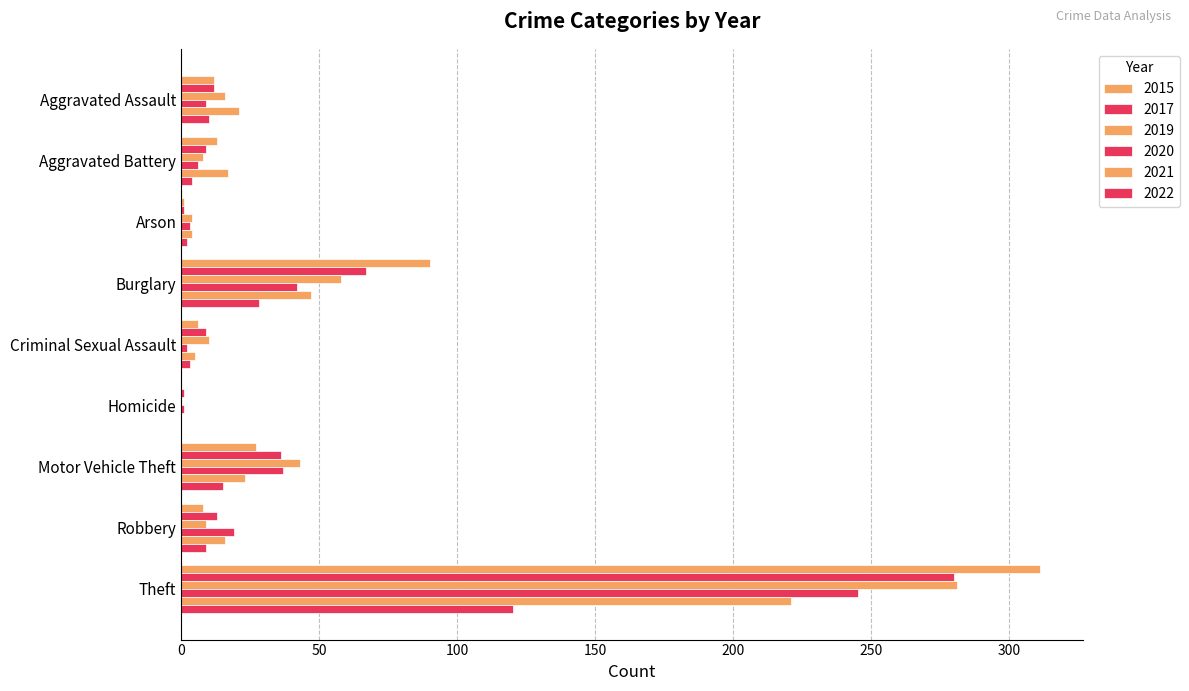

How many positive values does the 2019 series have?

8